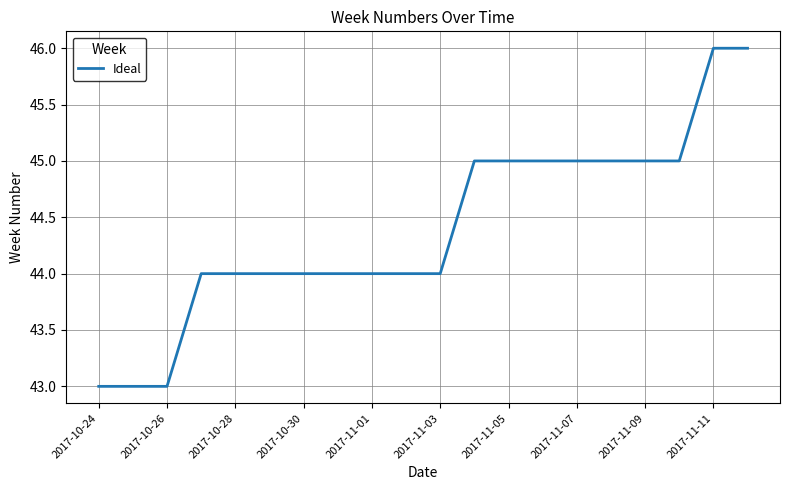

What is the smallest value displayed?

43